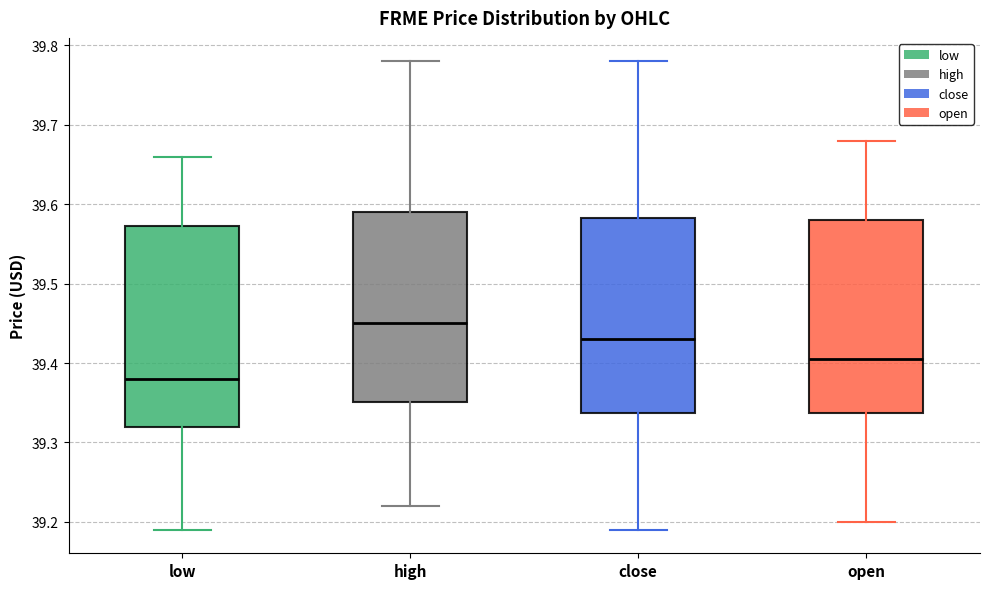

Reading left to right, transcribe this box plot: for each box, give where its median line is, the range the box spans, and where its two whiskers end, as read against the y-axis. The values are not printed on the chart, so give them approximately, as read against the axis.

low: median 39.38, box 39.32 to 39.57, whiskers 39.19 to 39.66
high: median 39.45, box 39.35 to 39.59, whiskers 39.22 to 39.78
close: median 39.43, box 39.34 to 39.58, whiskers 39.19 to 39.78
open: median 39.41, box 39.34 to 39.58, whiskers 39.20 to 39.68